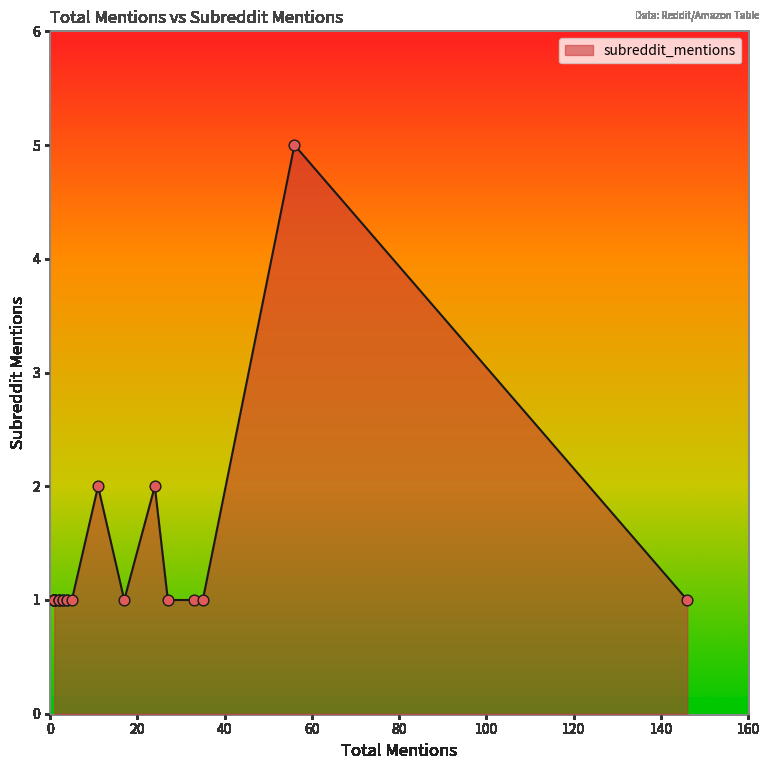

Approximately how many times larger is the value at 1 compared to 146?

1.0